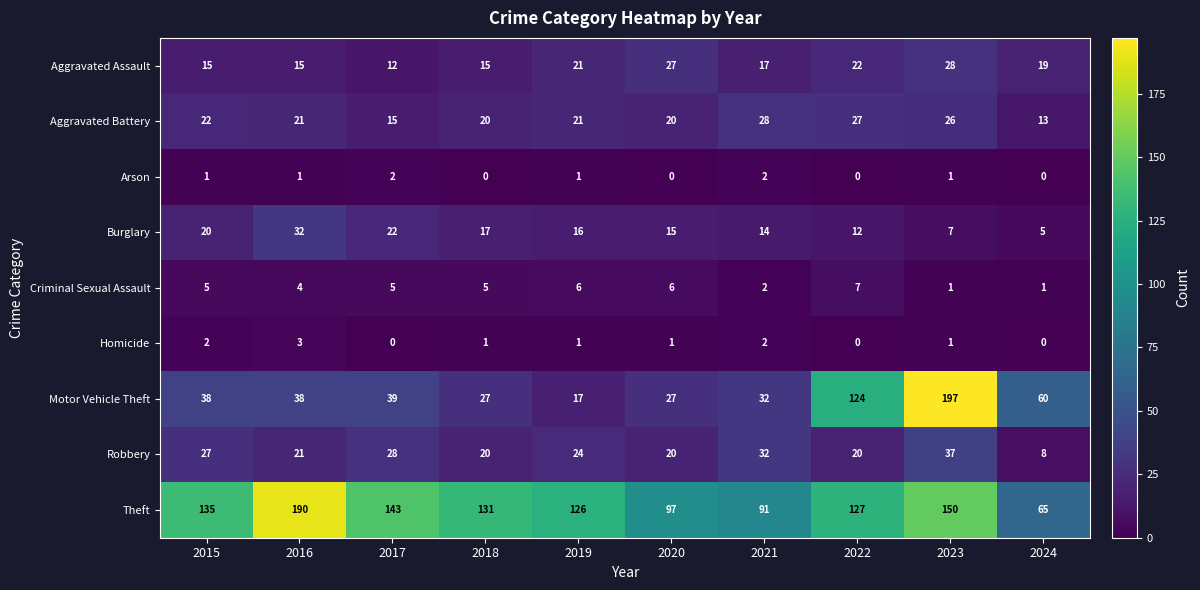

True or false: Arson has a value of 1 at 2019.

True